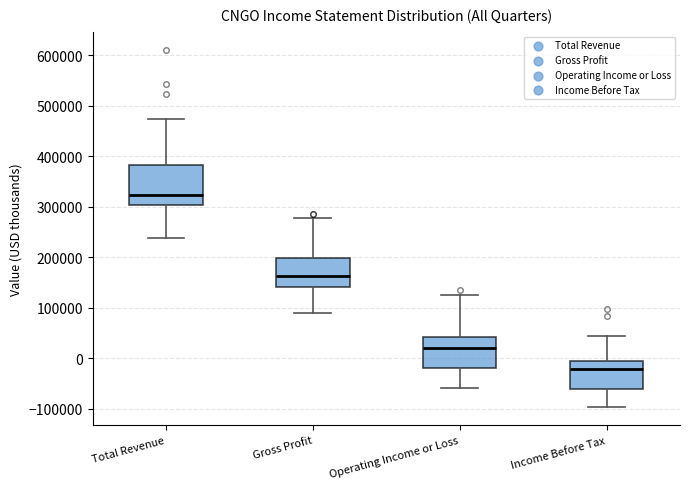

Where does the upper whisker of the box for Income Before Tax end on the y-axis? The values are not printed on the chart, so give them approximately, as read against the axis.

40000